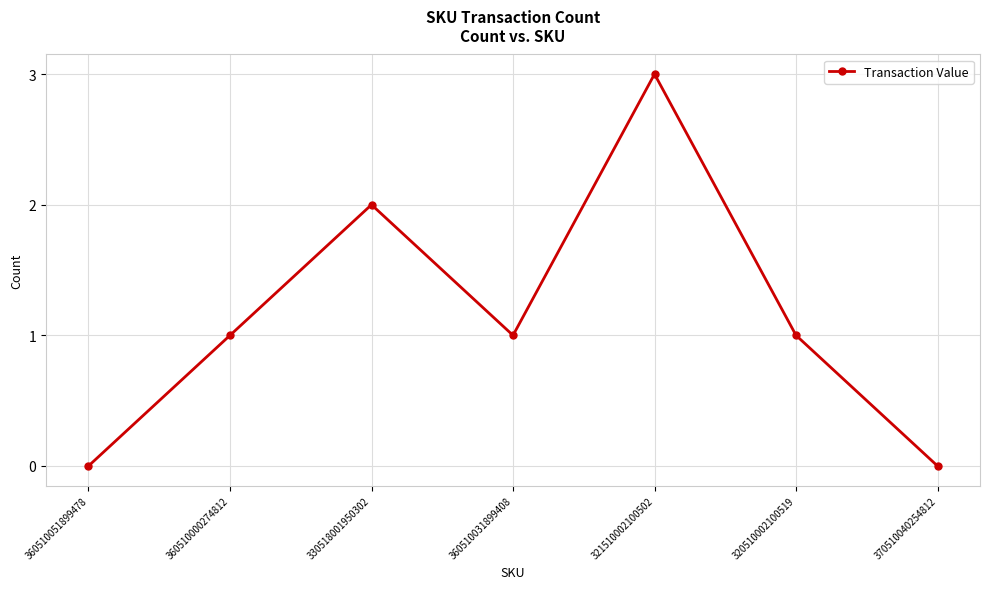

Count the values in the range 0 to 2.

6